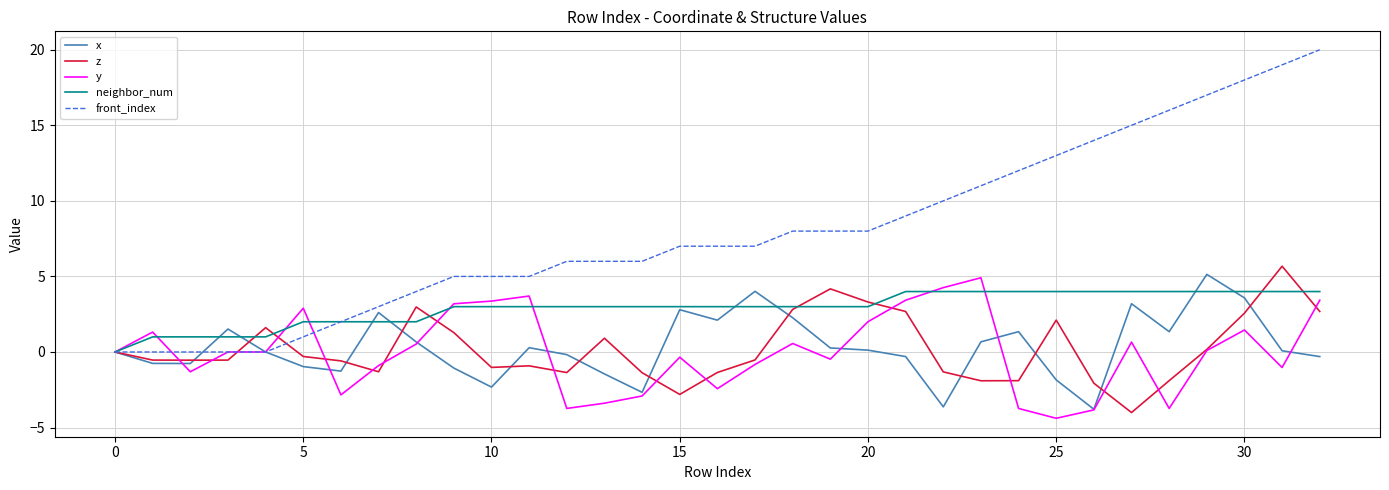

Which series has the widest spread of values?

front_index